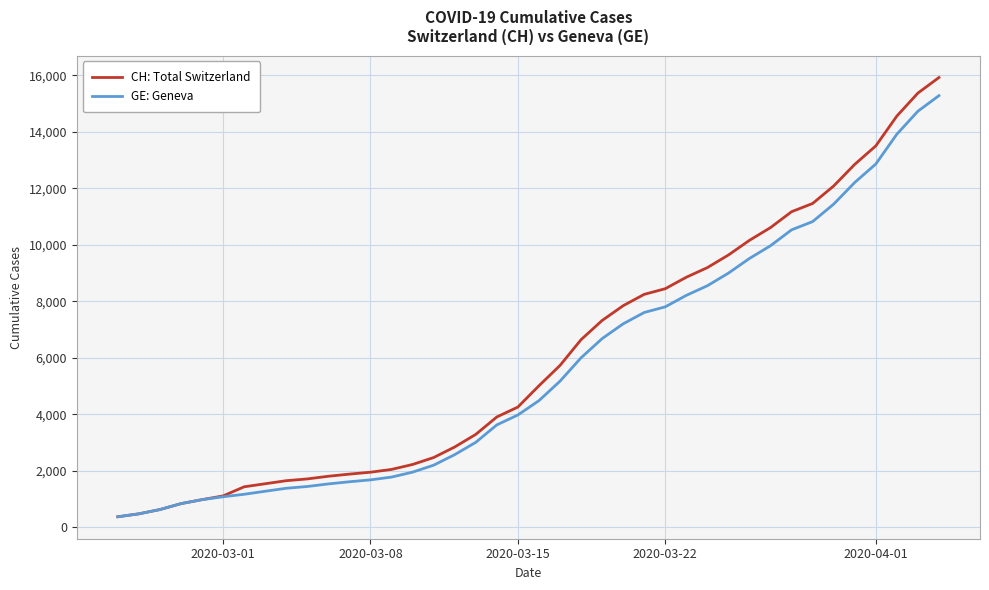

What is the lowest value of the CH: Total Switzerland series?

375